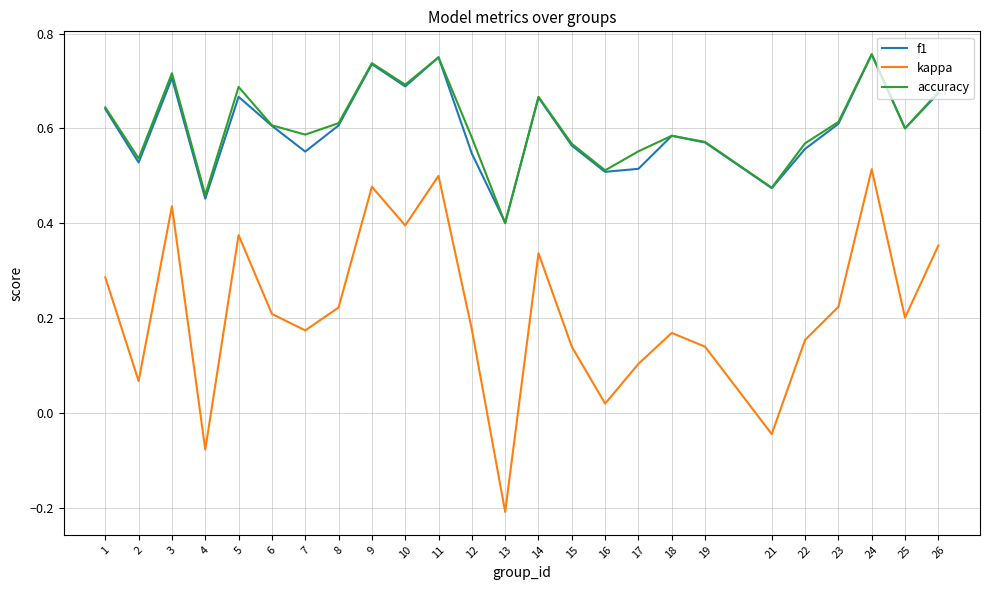

At which category does kappa reach its first local peak?

3